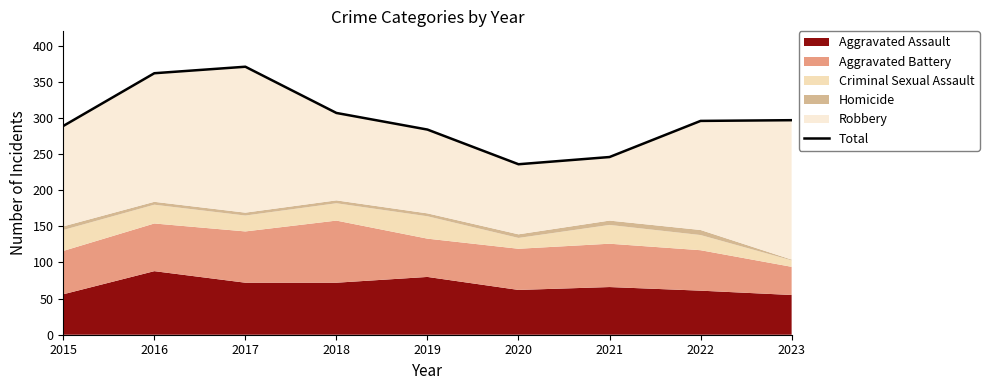

What is the greatest value displayed?

371